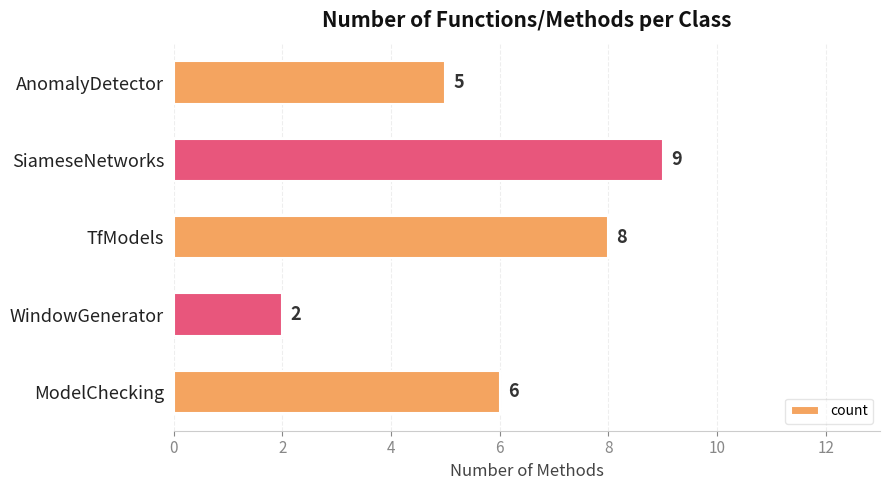

The chart shows a value of 3 at WindowGenerator. True or false?

False